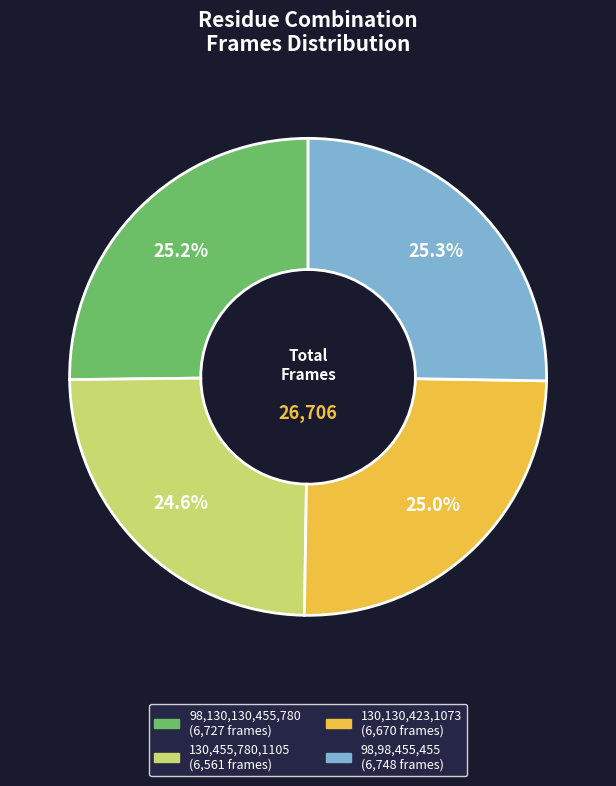

What percentage do 130,455,780,1105 and 98,130,130,455,780 together represent?

49.8%